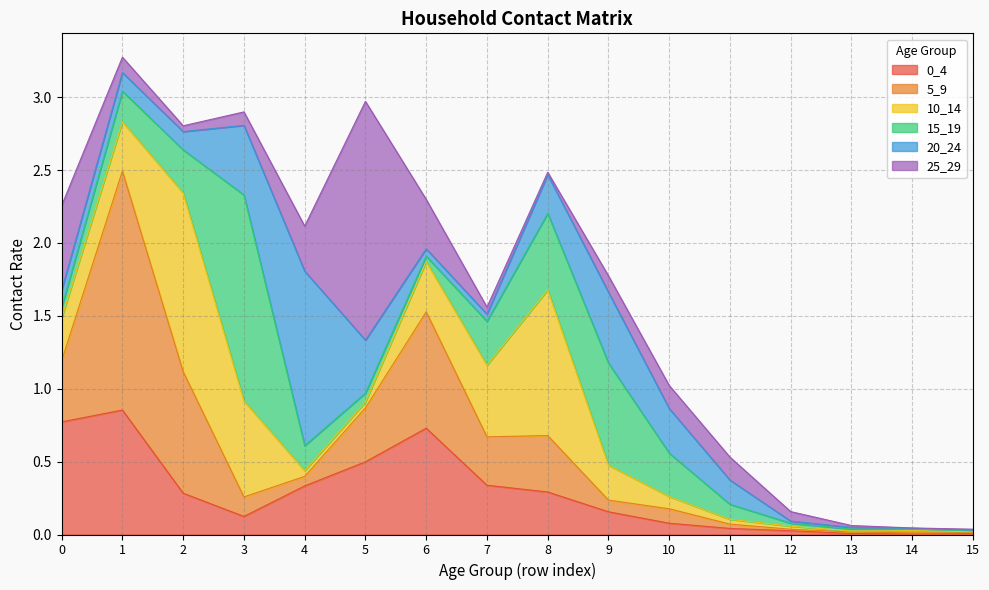

In 0_4, how many points are lower than both neighbors (excluding endpoints)?

2